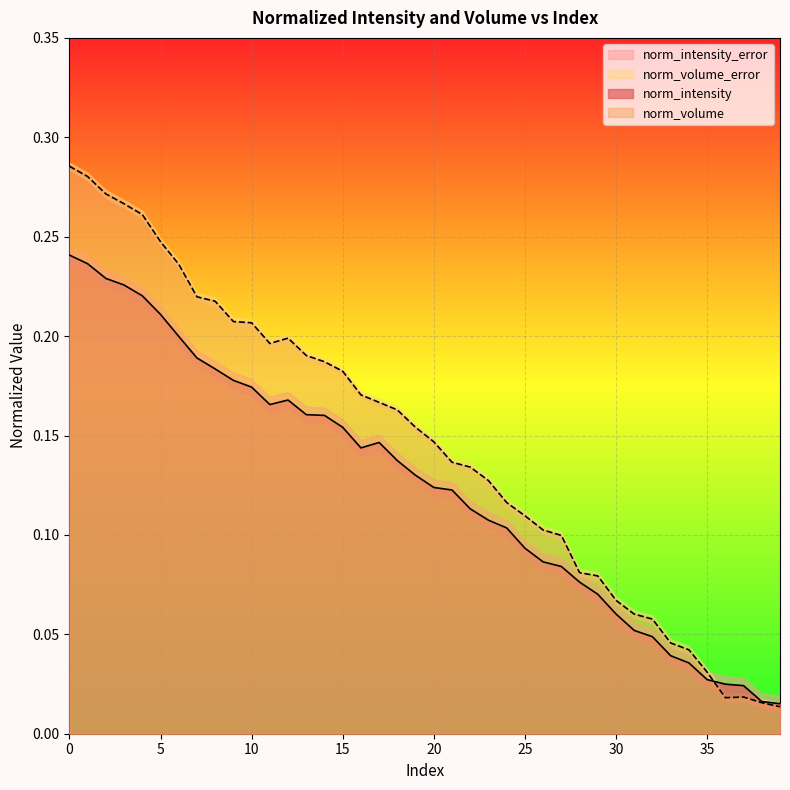

Is it true that norm_volume equals 0.1 at 14?

False